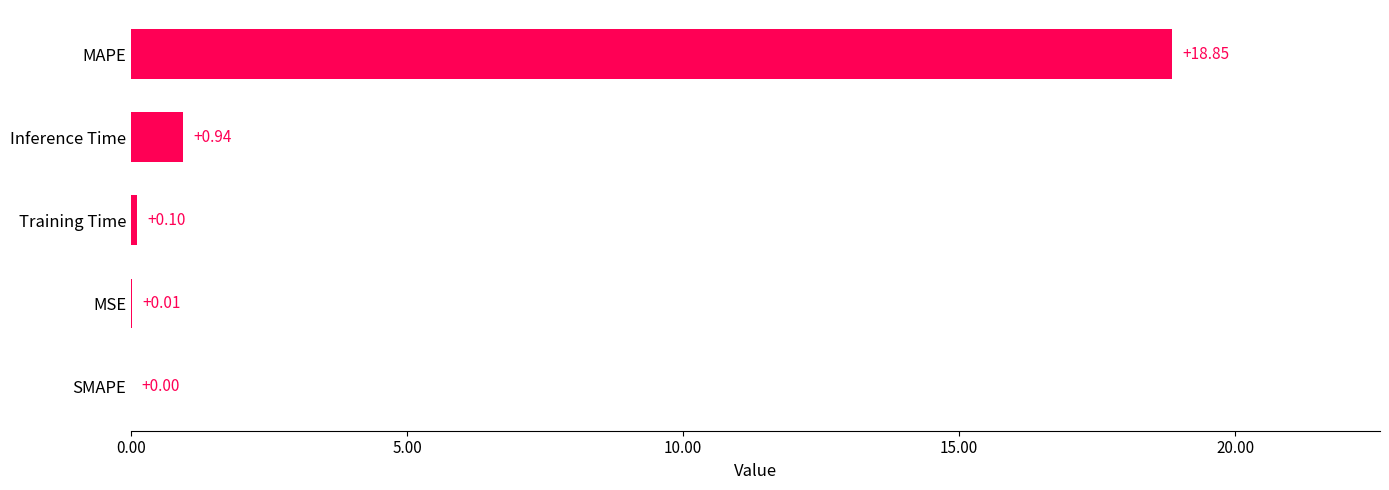

Which category has the highest value across all series?

MAPE